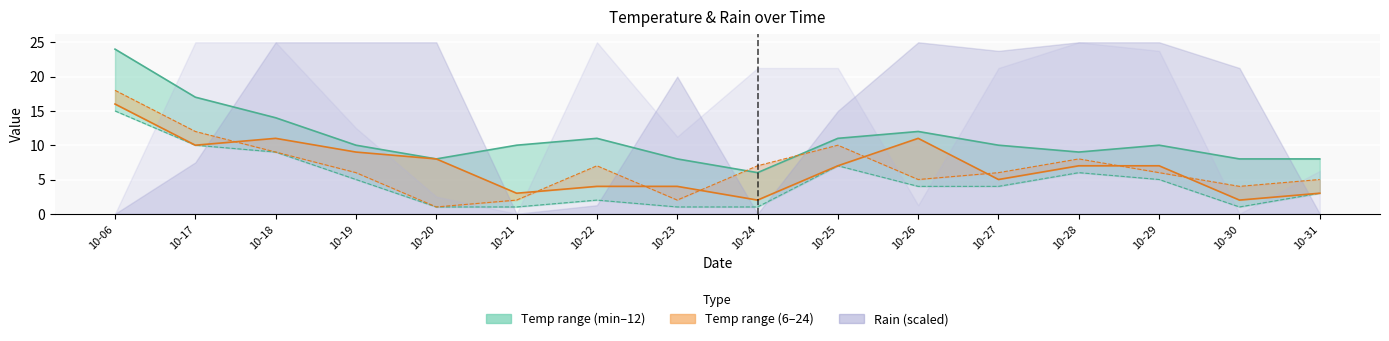

Is it true that temp_6 equals 3 at 10-21?

True